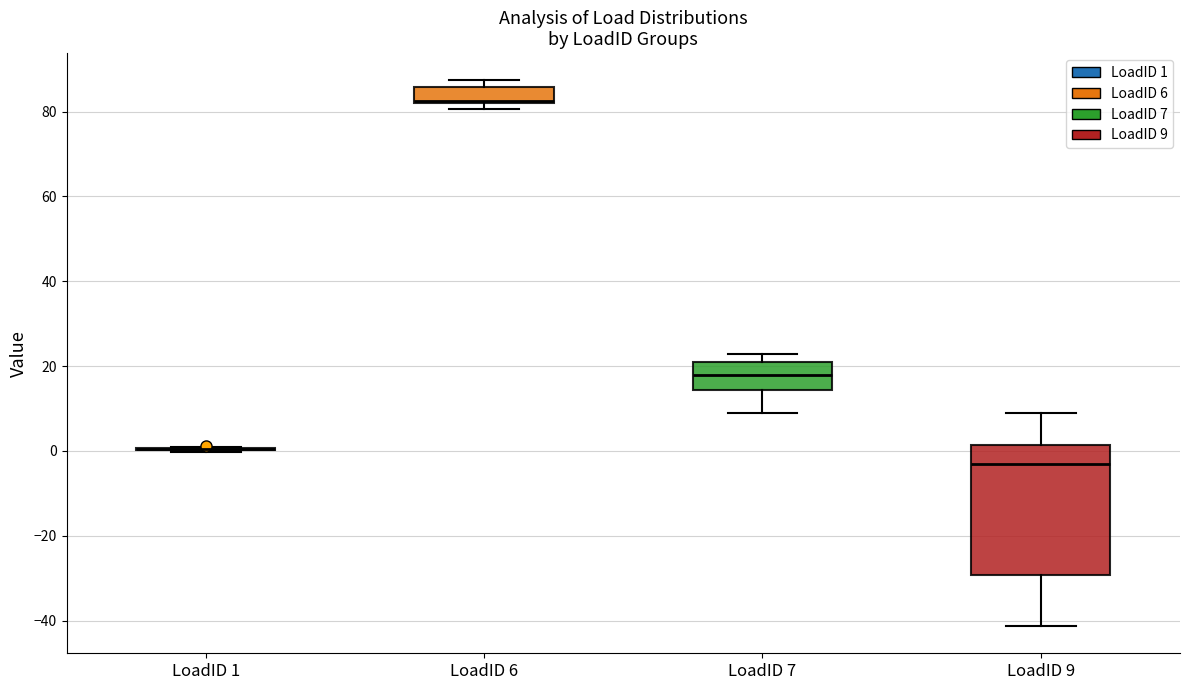

Where is the lower edge of the box for LoadID 9 on the y-axis? The values are not printed on the chart, so give them approximately, as read against the axis.

-30